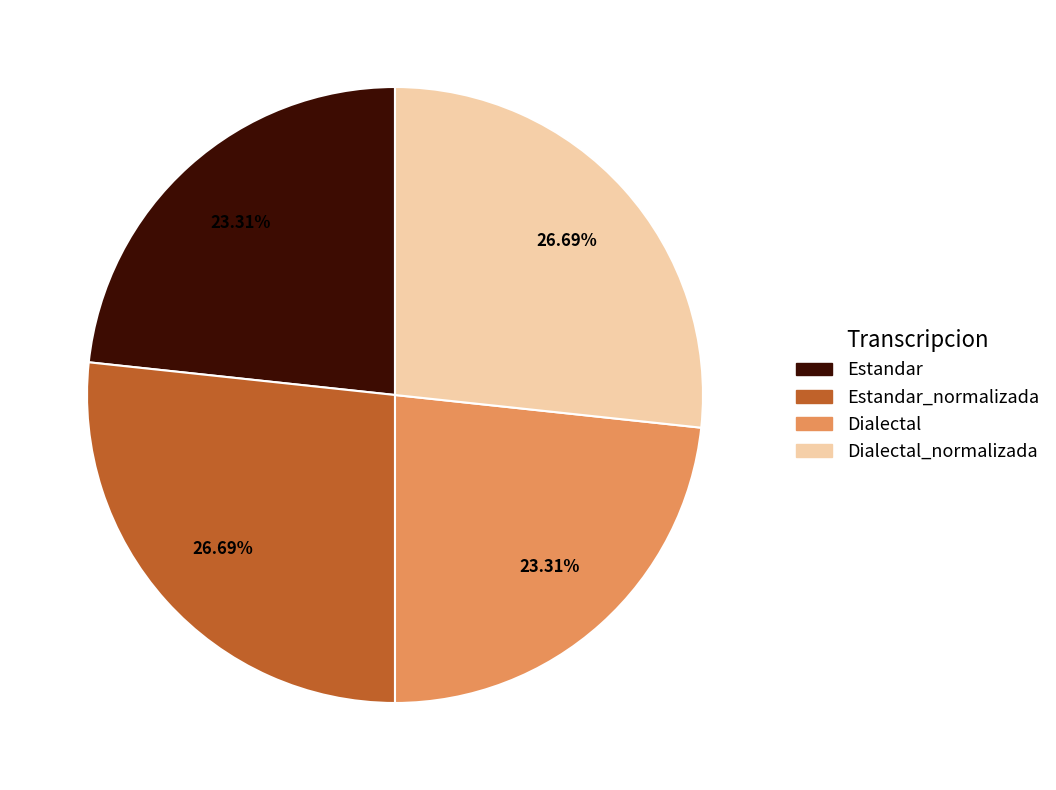

Is there any slice that represents more than half of the pie?

No